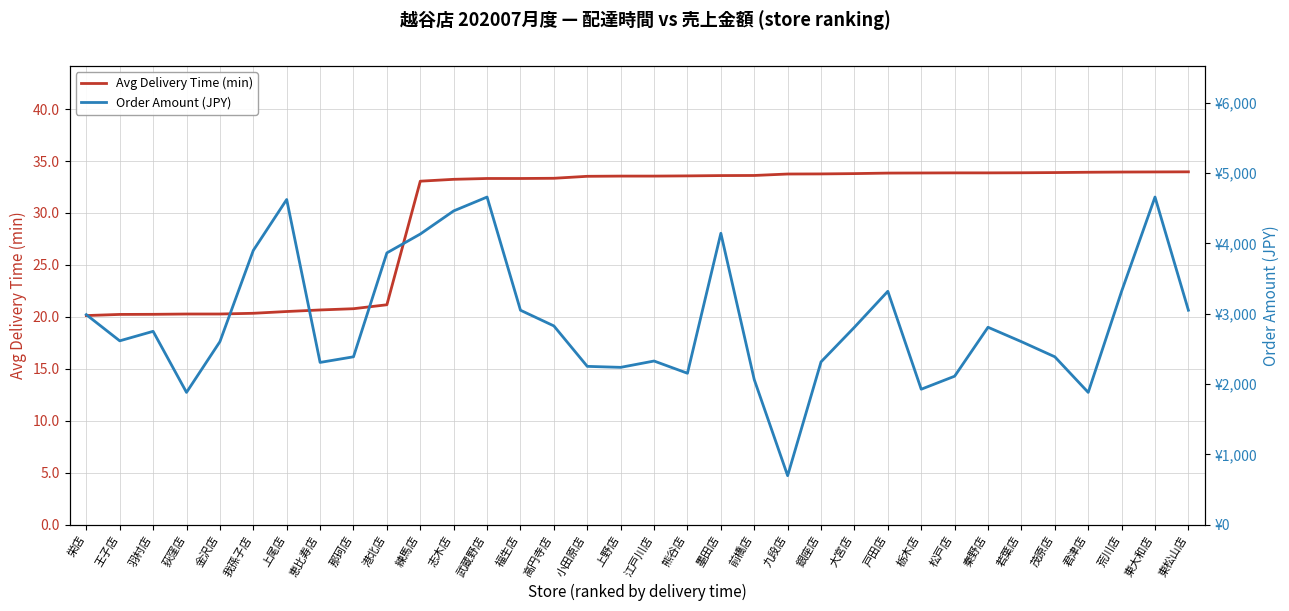

The Order Amount (JPY) series shows 2827.0 at 高円寺店. True or false?

True